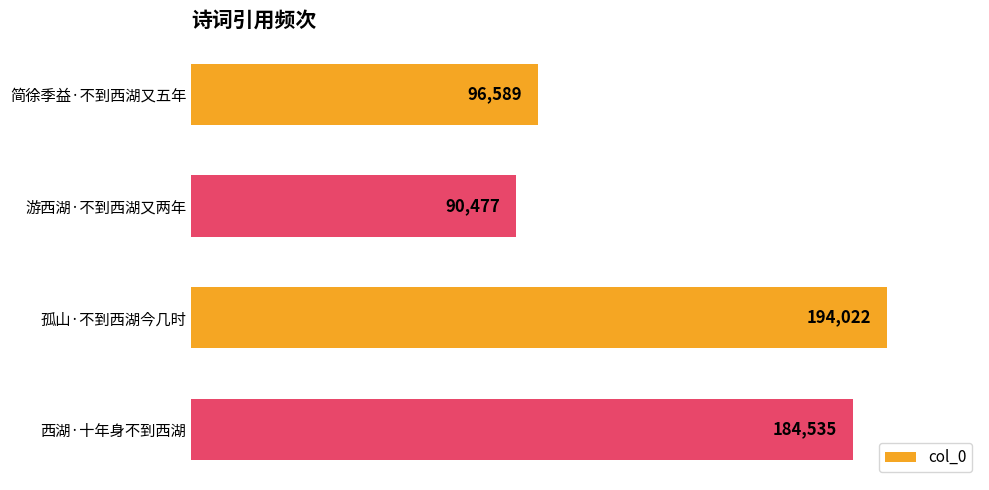

What is the greatest value displayed?

194022